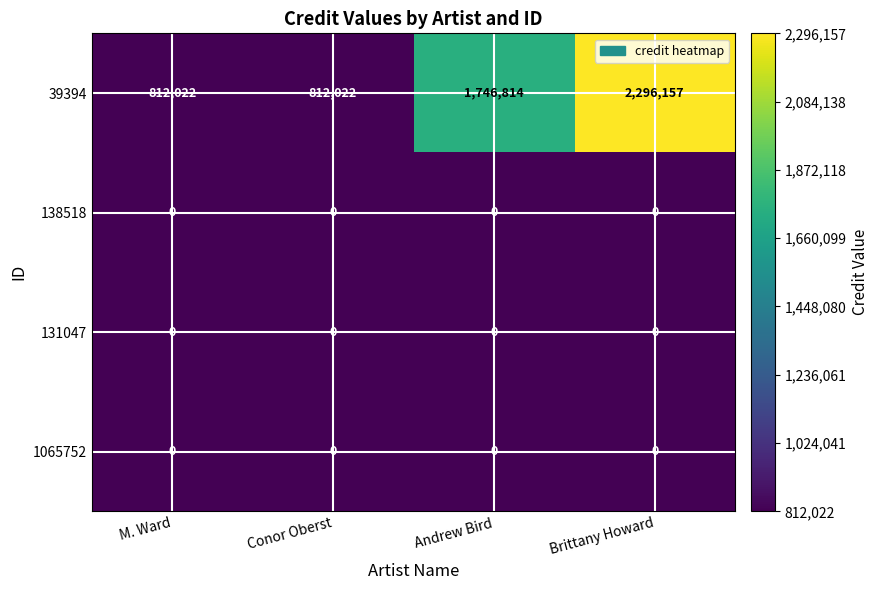

How many data points does each series have?

4